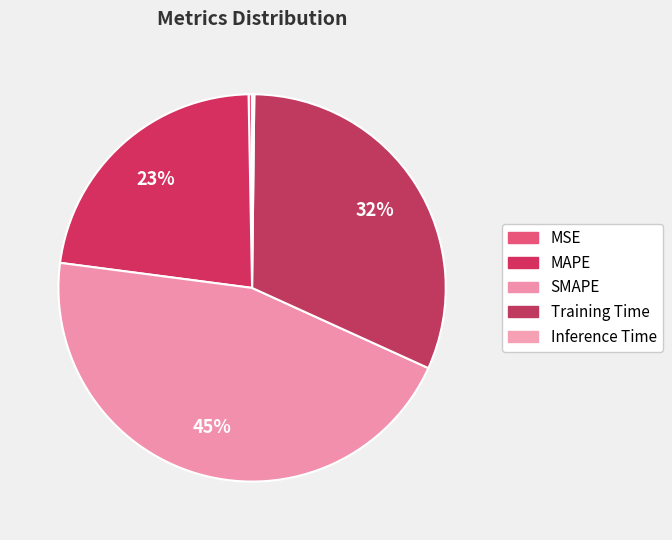

What percentage do Training Time and Inference Time together represent?

31.8%